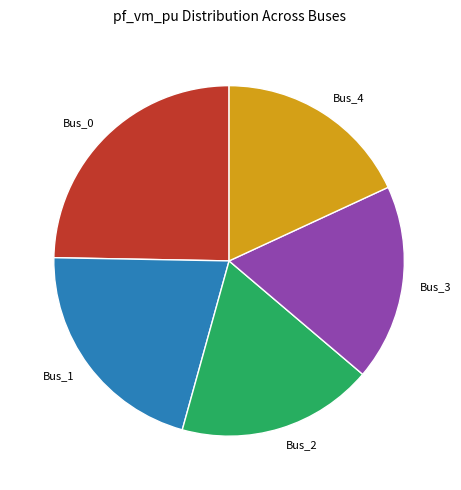

Combined, do Bus_4 and Bus_3 account for over 50%?

No